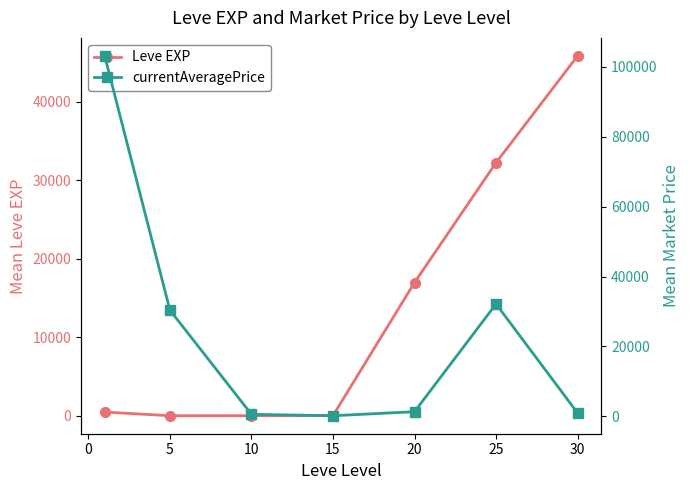

What are all the series names shown in the legend?

Leve EXP, currentAveragePrice